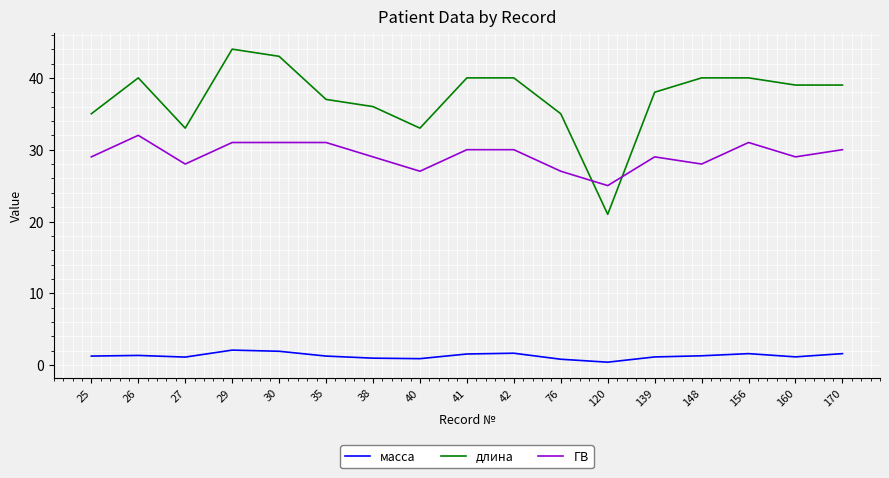

The value of масса at 156 is 1.6. True or false?

True